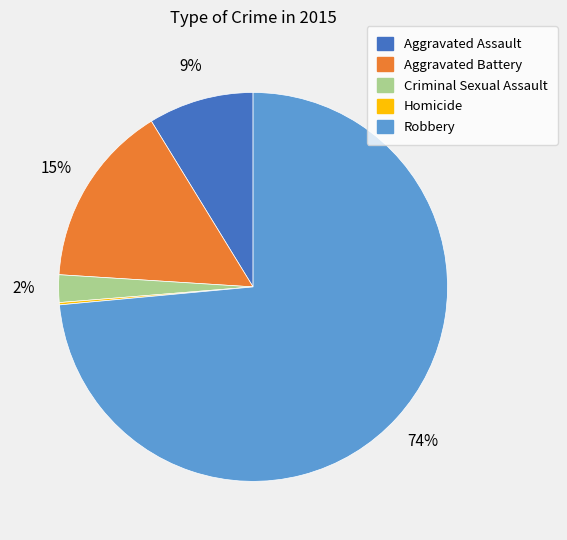

Does any single category account for the majority?

Yes